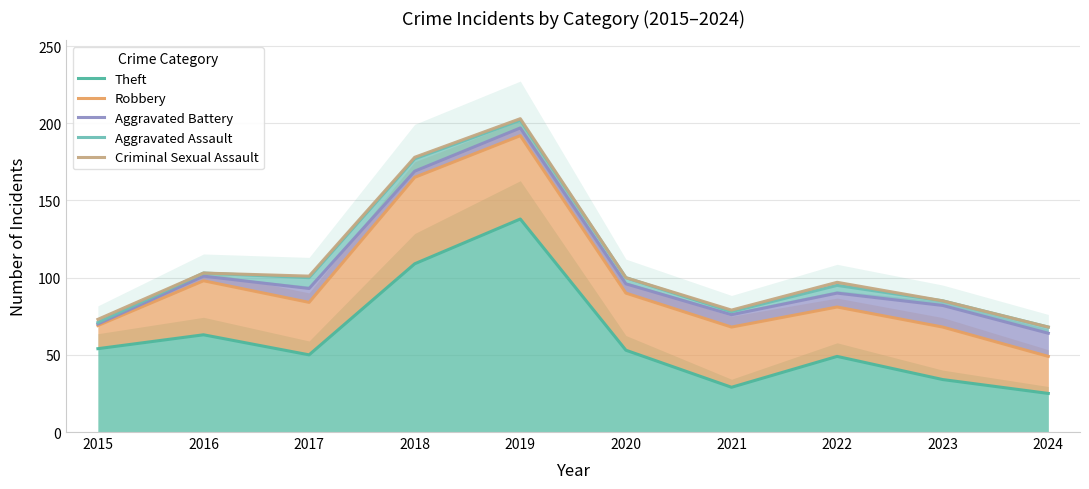

The Aggravated Battery series shows 82 at 2023. True or false?

True